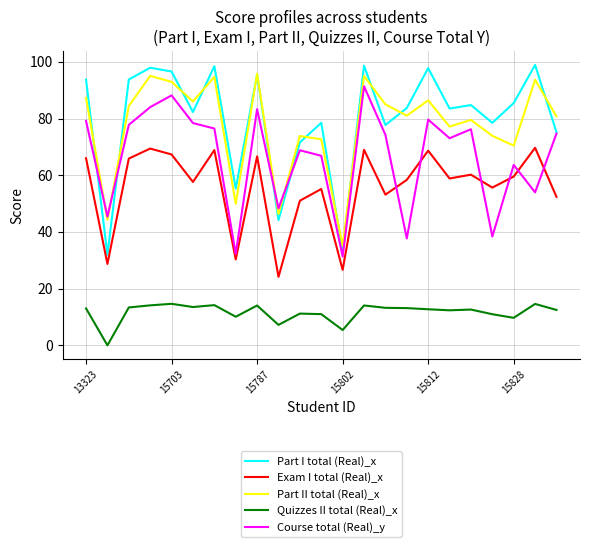

True or false: Course total (Real)_y and Quizzes II total (Real)_x intersect in this chart.

False